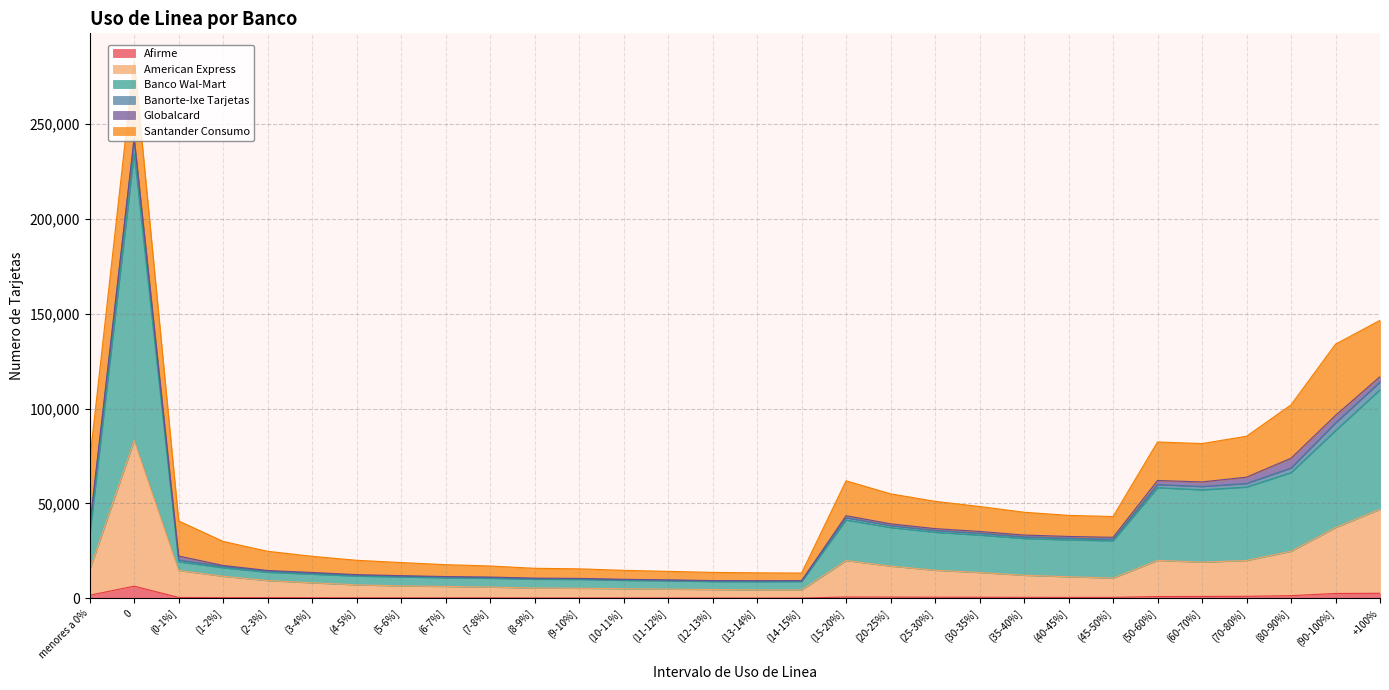

Which series changed the most between (9-10%] and (20-25%]?

Banco Wal-Mart